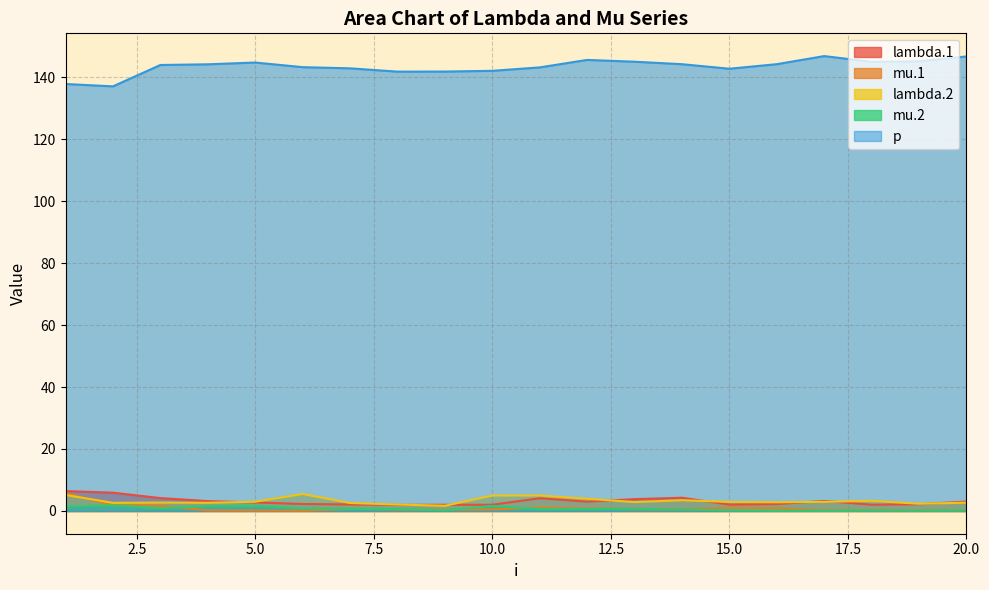

Which series has the largest total across all categories?

p